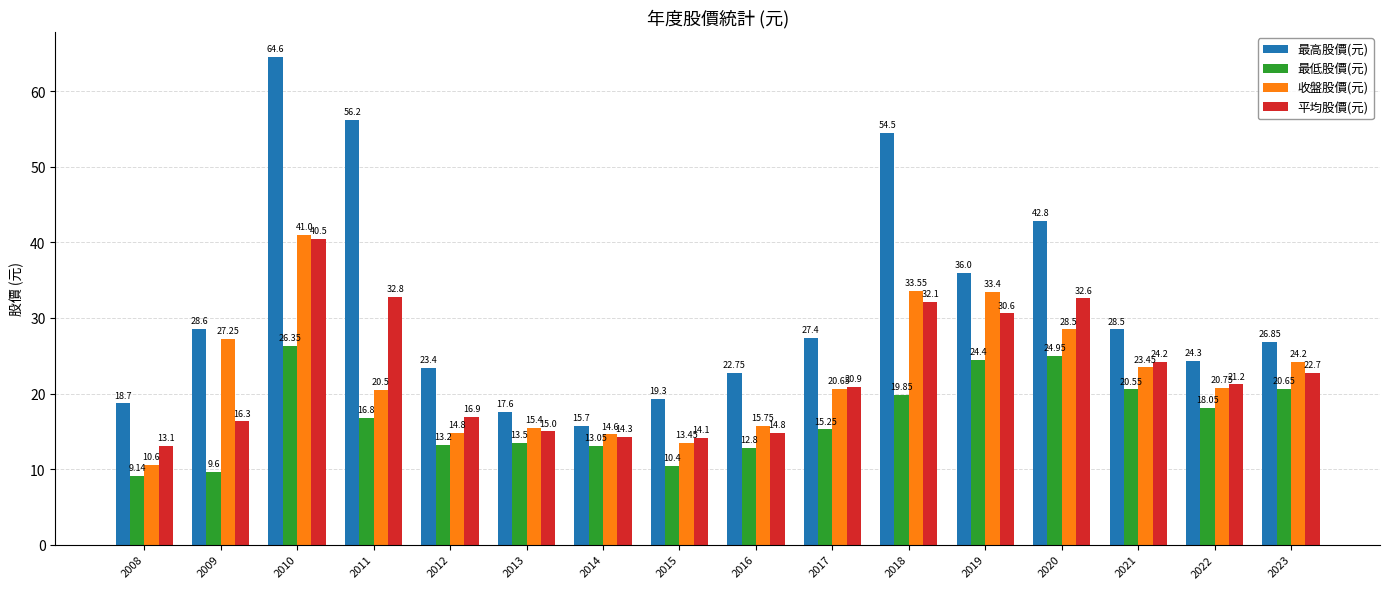

How many groups of bars are there?

16